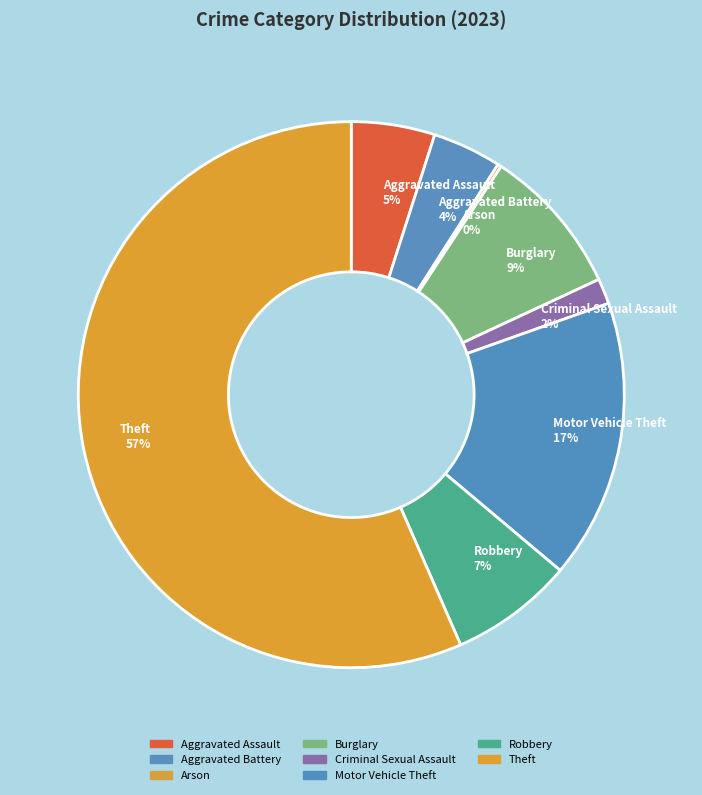

Which category has the biggest portion of the pie?

Theft 57%